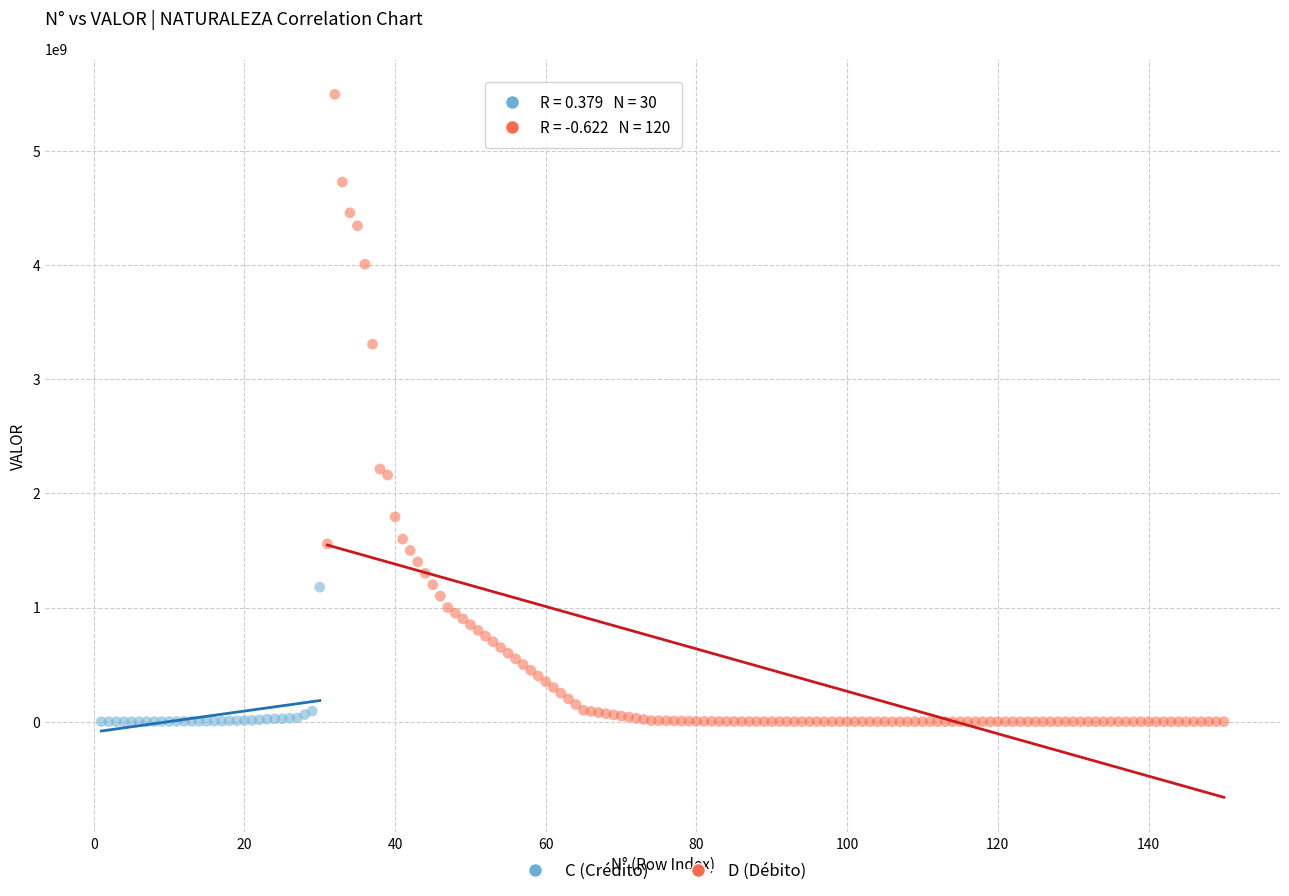

Which series contains the highest Y value?

D (Débito)